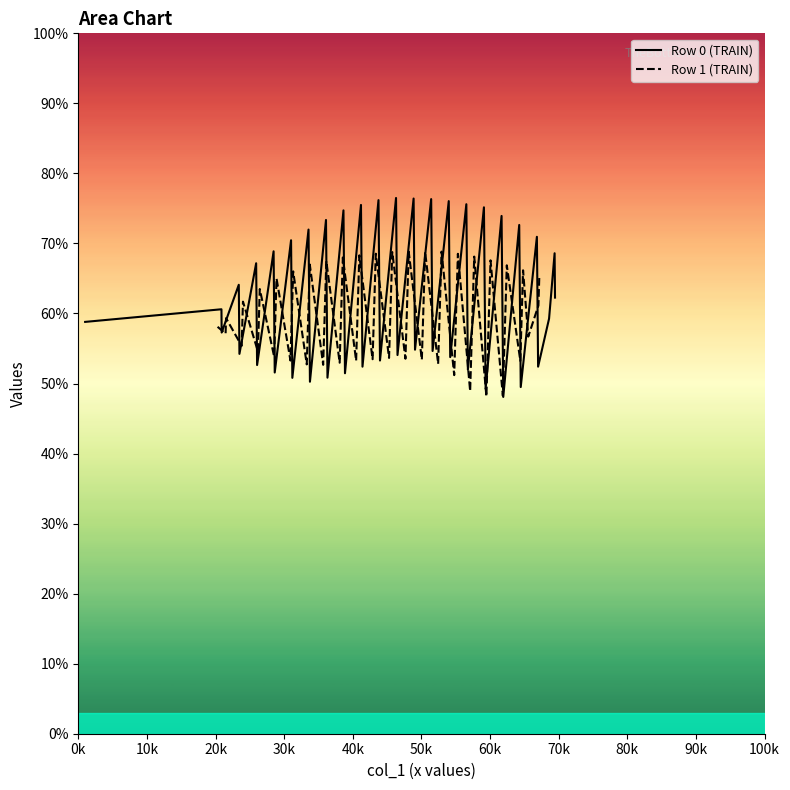

What is the minimum value for Row 0 (TRAIN)?

48.1